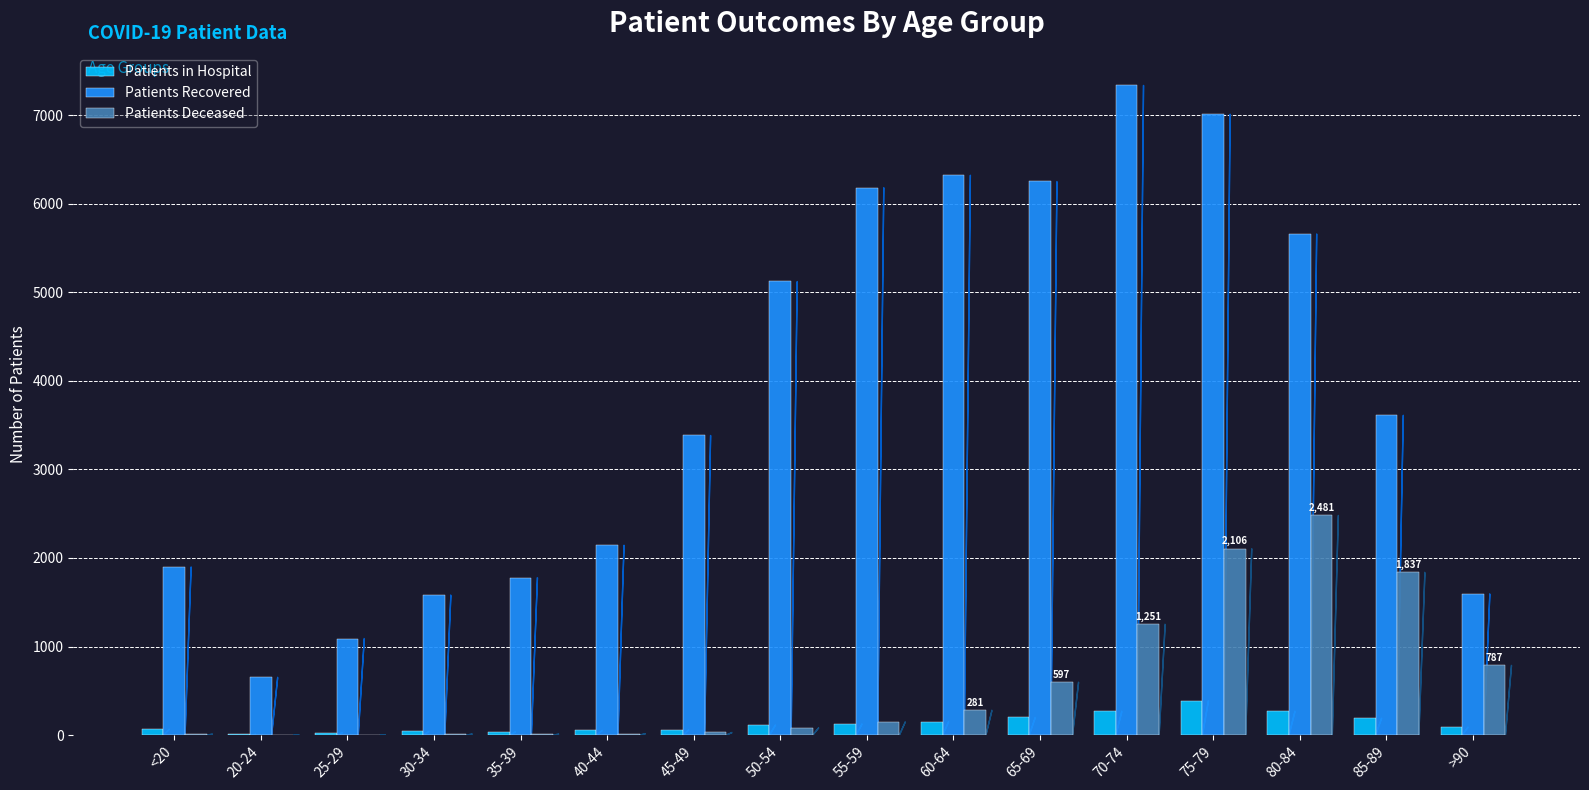

What are all the series names shown in the legend?

Patients in Hospital, Patients Recovered, Patients Deceased